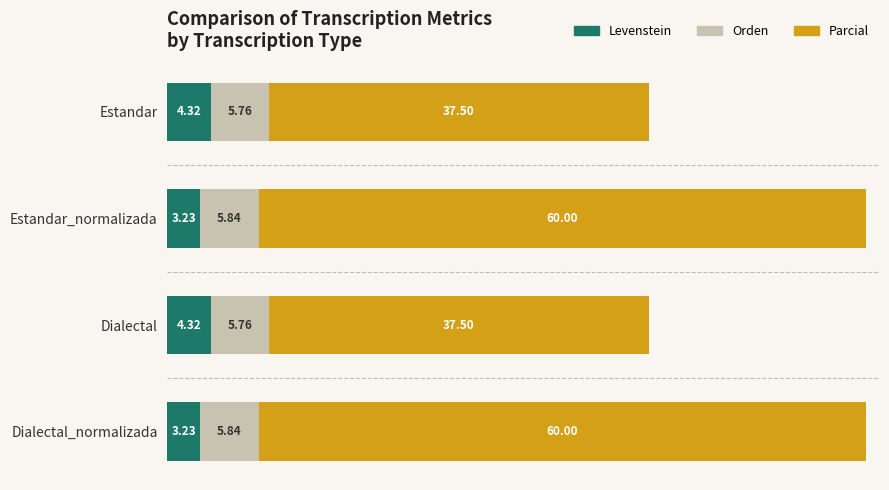

How many data points in Levenstein are above 4?

2